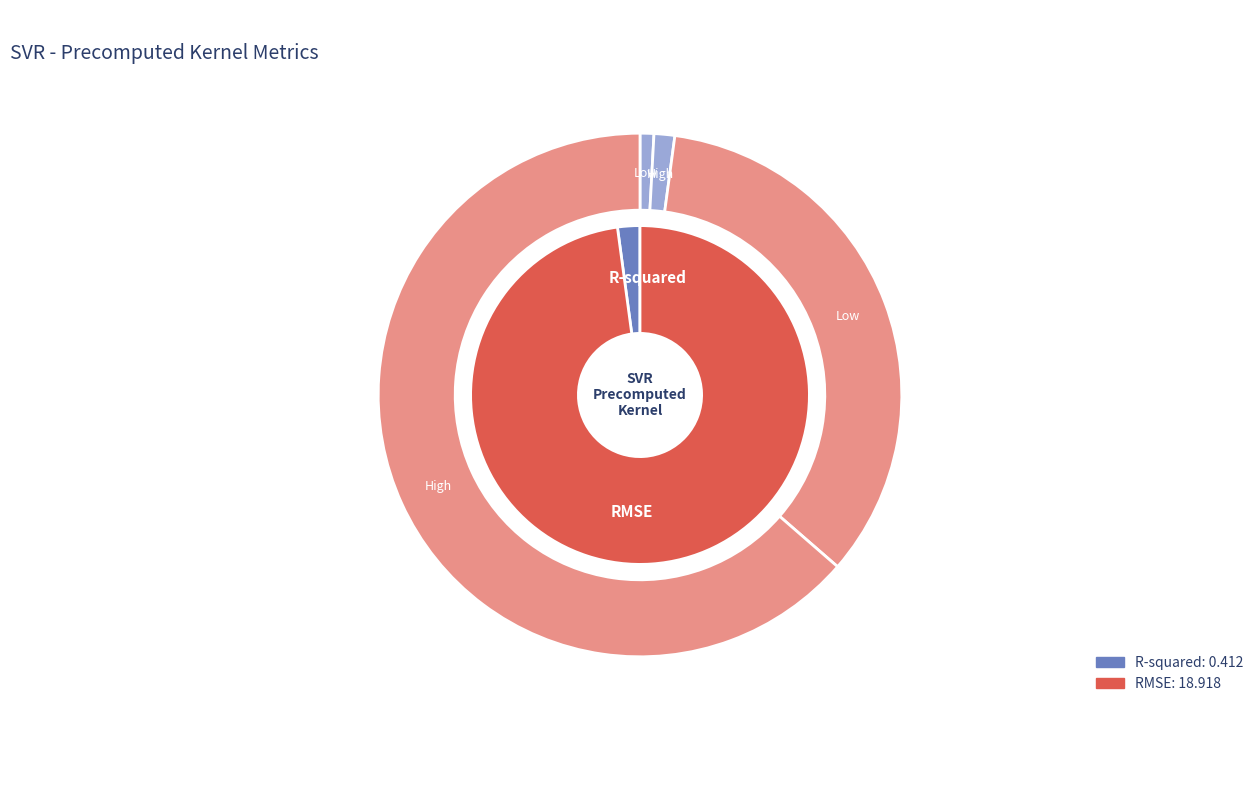

Which slice represents more than half of the pie?

RMSE